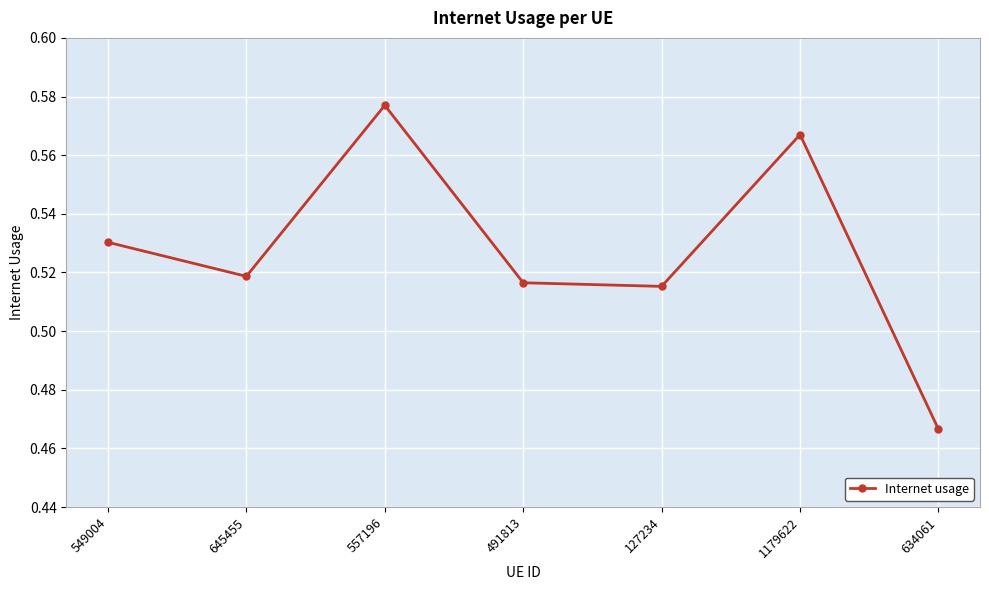

What is the difference between the maximum and minimum values?

0.1